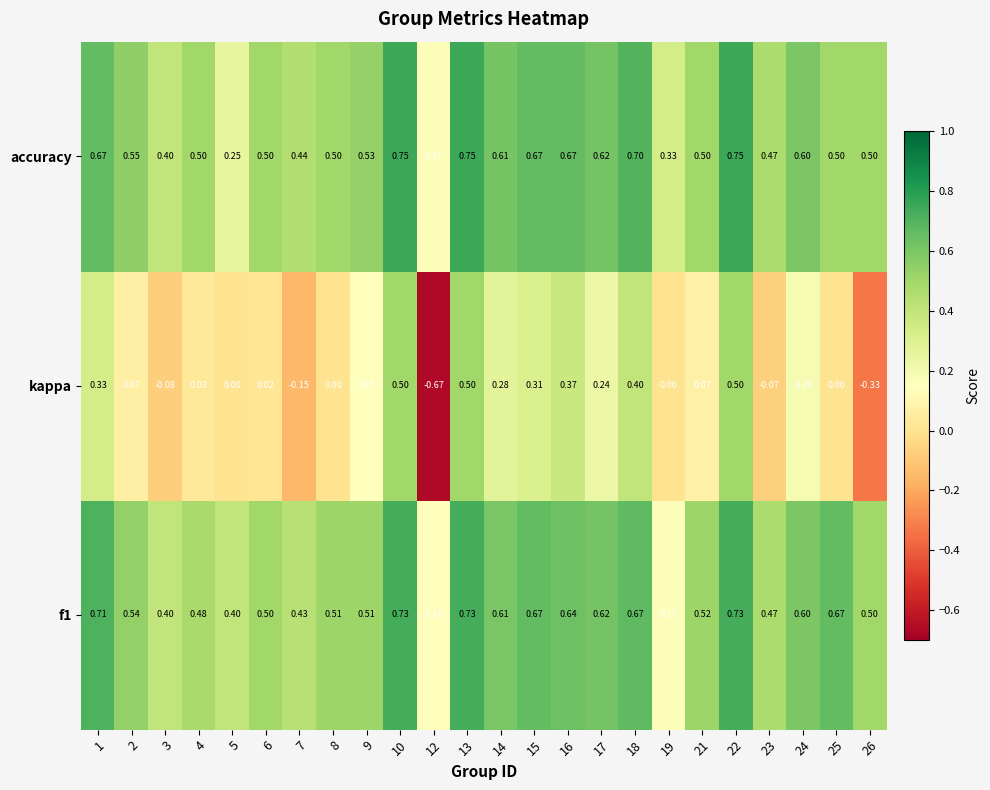

Which series changed the most between 8 and 21?

kappa